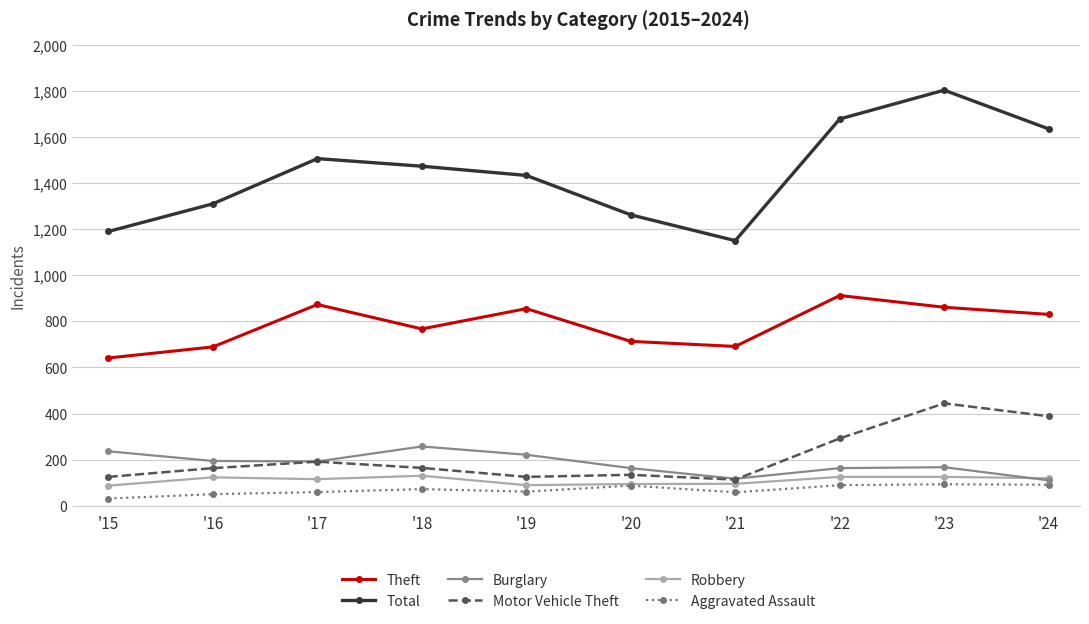

Does the chart display data point markers on the line(s)?

Yes